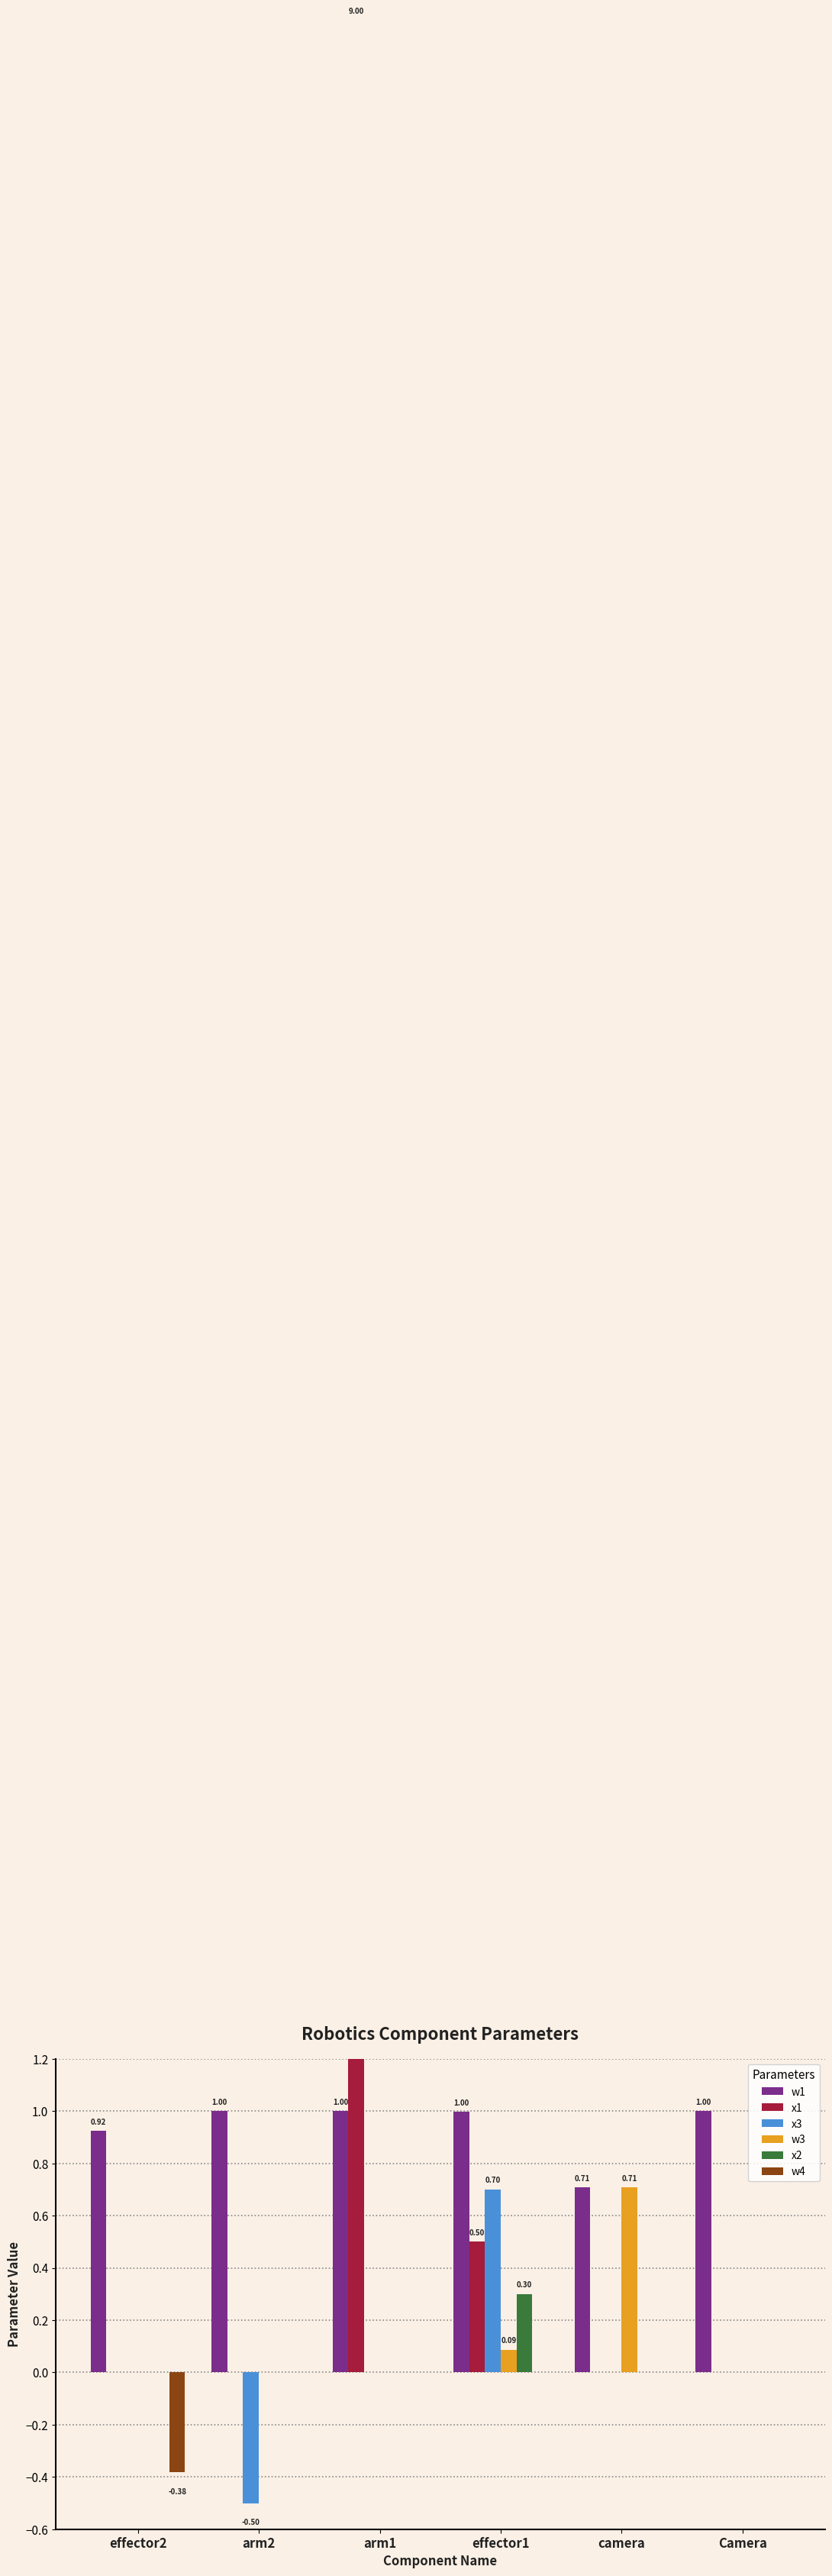

The x1 series shows 0.0 at arm2. True or false?

True